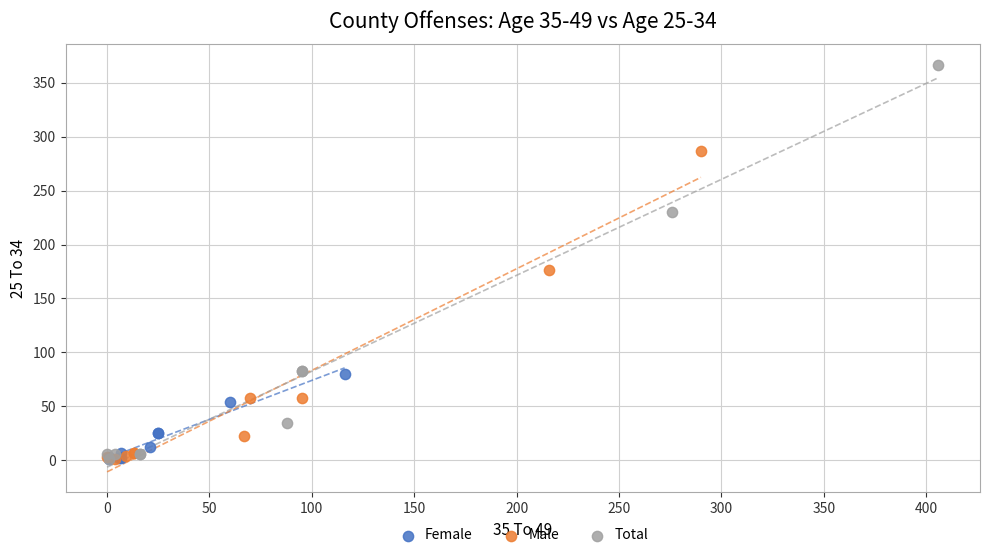

What are all the series names shown in the legend?

Female, Male, Total